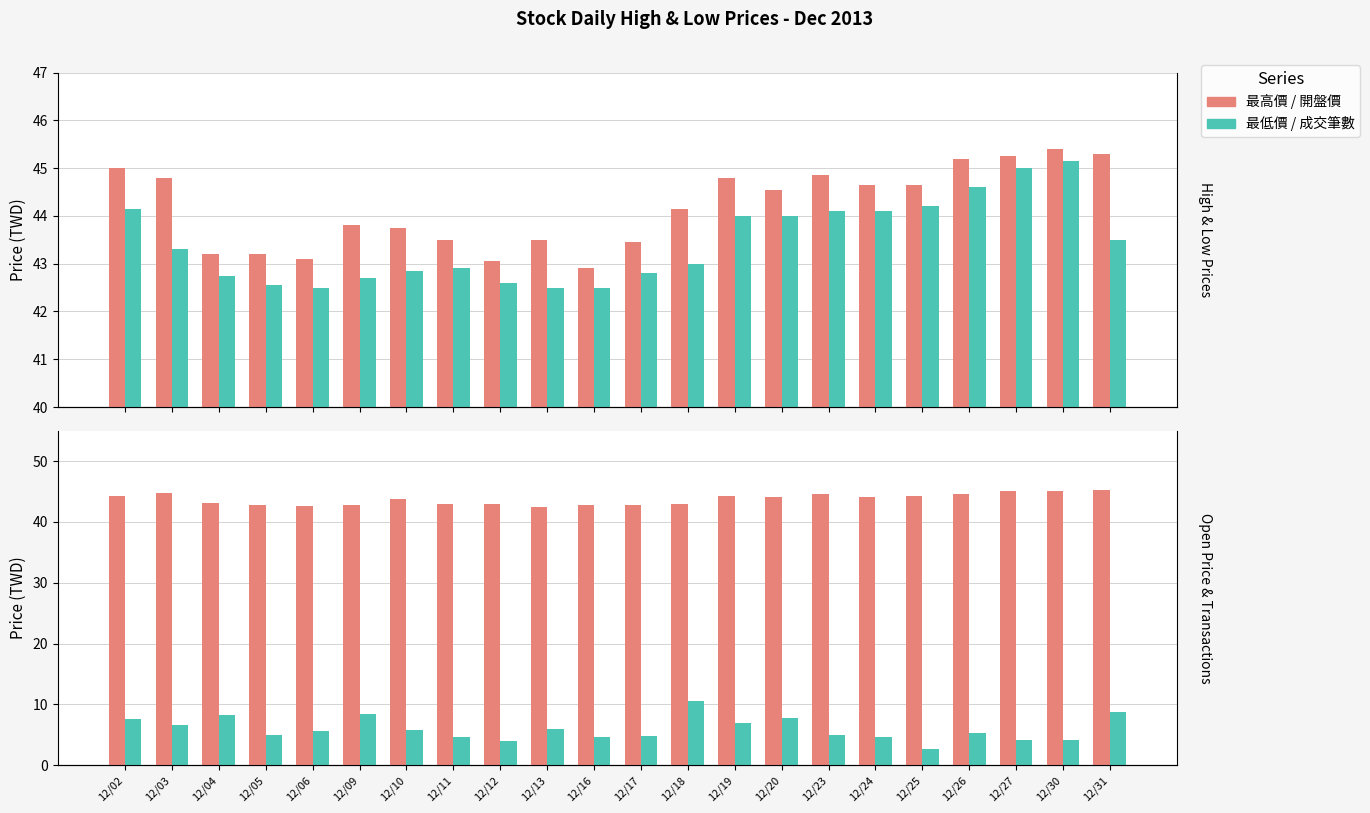

Reading left to right, what are all the values shown in this chart?

最高價: 12/02=45.0	12/03=44.8	12/04=43.2	12/05=43.2	12/06=43.1	12/09=43.8	12/10=43.8	12/11=43.5	12/12=43.0	12/13=43.5	12/16=42.9	12/17=43.5	12/18=44.1	12/19=44.8	12/20=44.5	12/23=44.9	12/24=44.6	12/25=44.6	12/26=45.2	12/27=45.2	12/30=45.4	12/31=45.3
最低價: 12/02=44.1	12/03=43.3	12/04=42.8	12/05=42.5	12/06=42.5	12/09=42.7	12/10=42.9	12/11=42.9	12/12=42.6	12/13=42.5	12/16=42.5	12/17=42.8	12/18=43.0	12/19=44.0	12/20=44.0	12/23=44.1	12/24=44.1	12/25=44.2	12/26=44.6	12/27=45.0	12/30=45.1	12/31=43.5
開盤價: 12/02=44.2	12/03=44.8	12/04=43.1	12/05=42.8	12/06=42.5	12/09=42.7	12/10=43.7	12/11=43.0	12/12=42.9	12/13=42.5	12/16=42.8	12/17=42.8	12/18=43.0	12/19=44.2	12/20=44.1	12/23=44.5	12/24=44.1	12/25=44.3	12/26=44.6	12/27=45.1	12/30=45.1	12/31=45.2
成交筆數(÷100): 12/02=7.5	12/03=6.6	12/04=8.2	12/05=4.9	12/06=5.6	12/09=8.5	12/10=5.8	12/11=4.7	12/12=4.0	12/13=6.0	12/16=4.6	12/17=4.8	12/18=10.6	12/19=6.9	12/20=7.8	12/23=5.0	12/24=4.6	12/25=2.7	12/26=5.3	12/27=4.1	12/30=4.1	12/31=8.7